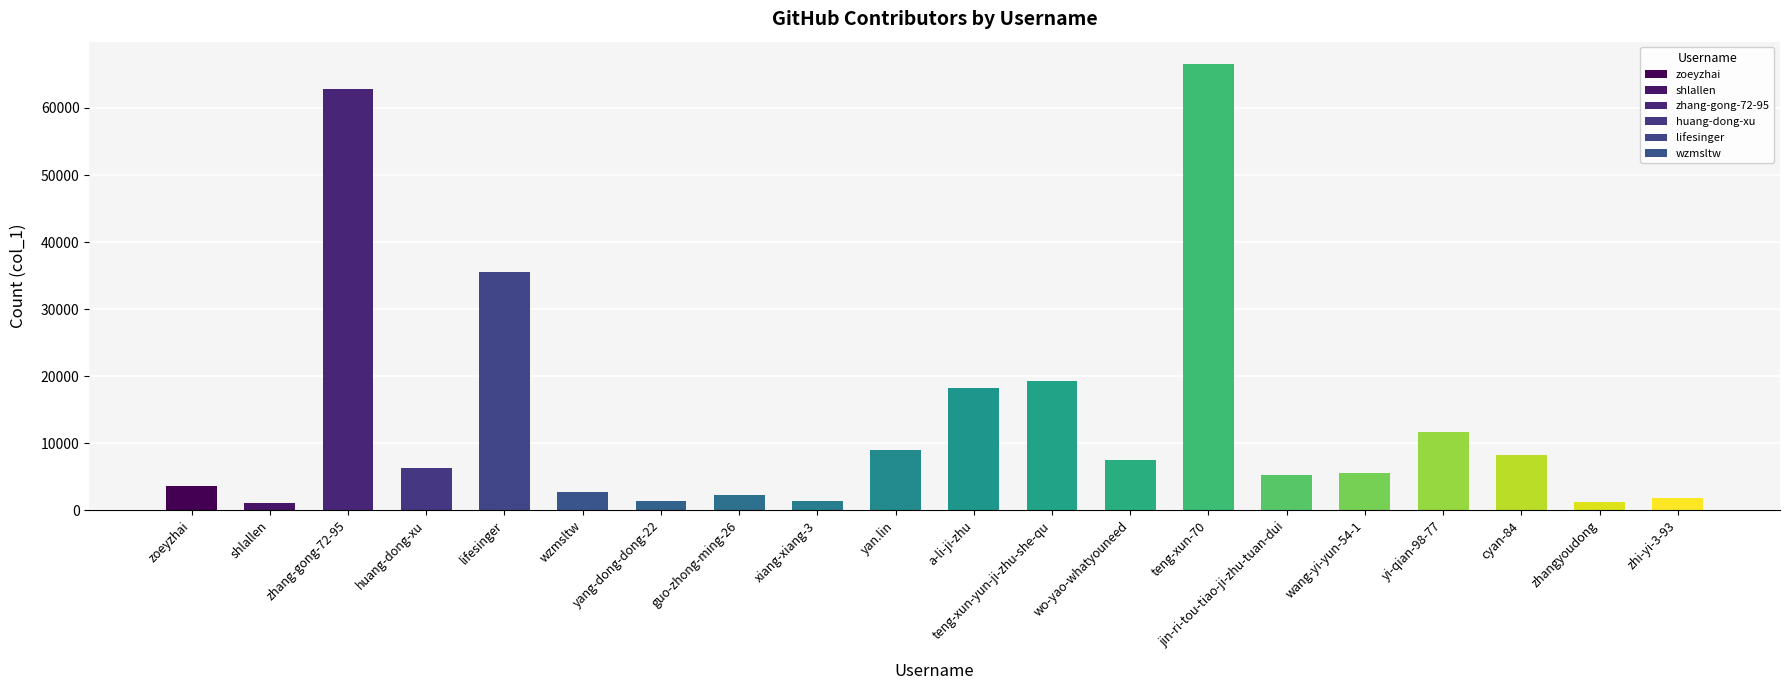

Which label corresponds to the largest value in the chart?

teng-xun-70